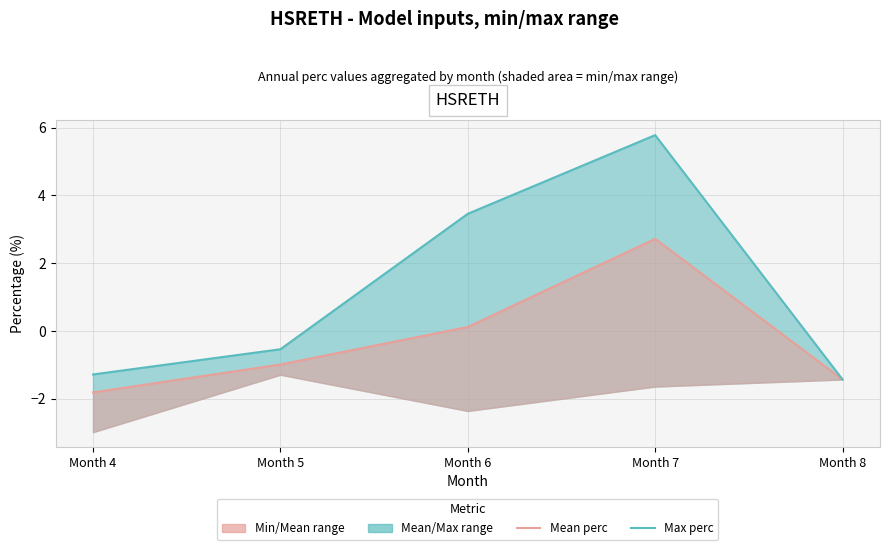

Rank the series by their average value, from lowest to highest.

Mean perc, Max perc